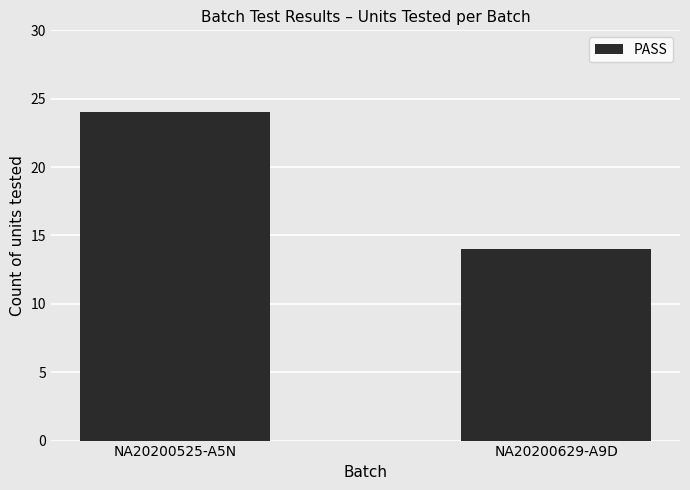

How many values are between 14 and 24?

2